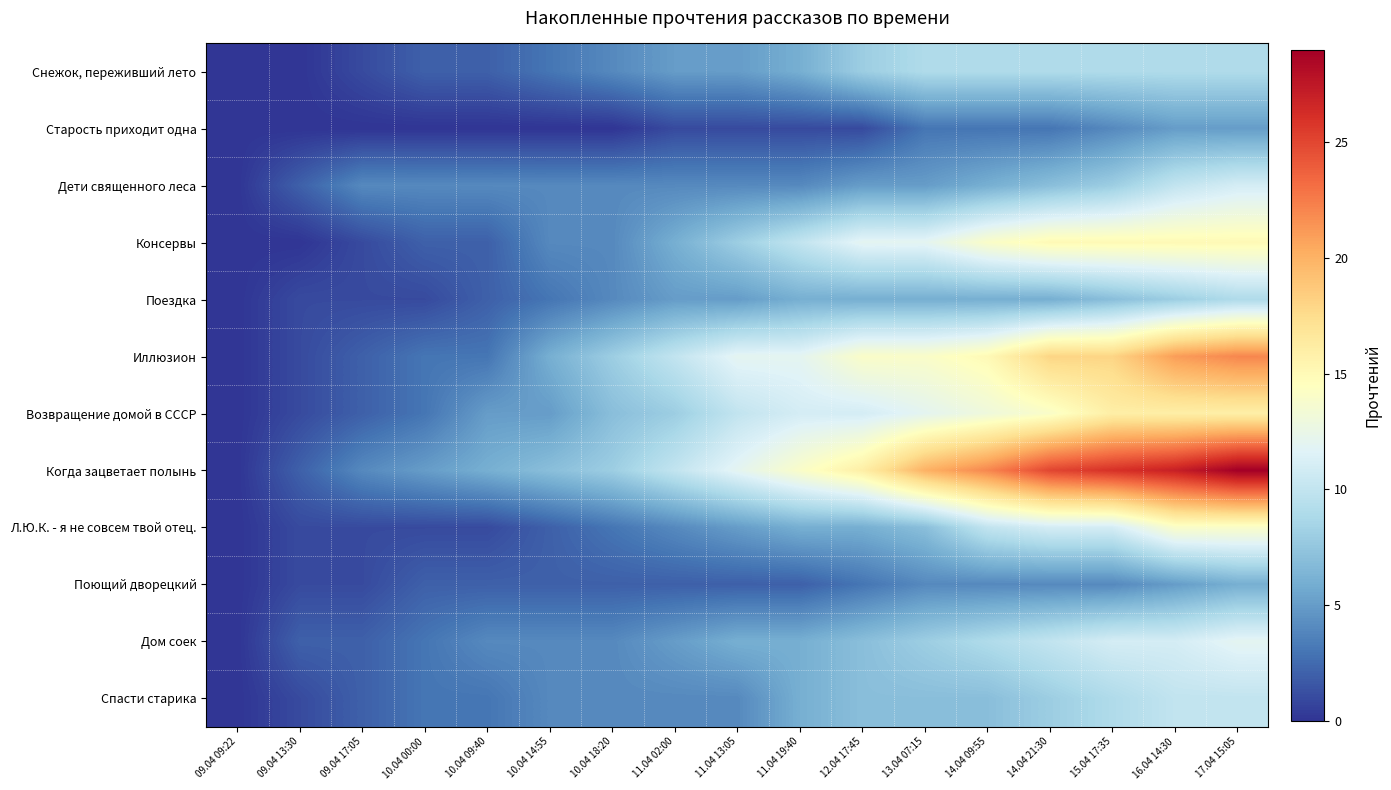

How many data points does each series have?

17